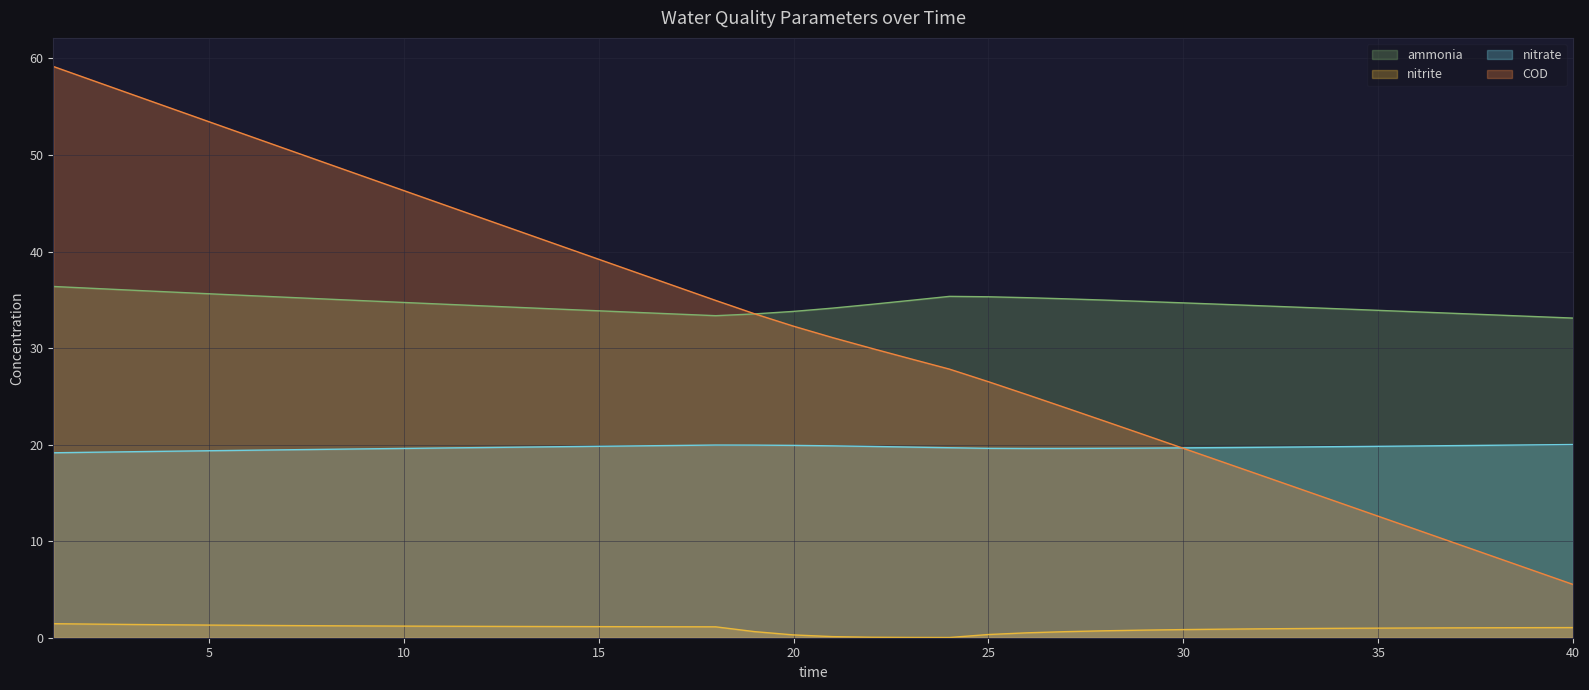

True or false: ammonia has more than 2 points higher than both neighbors.

False